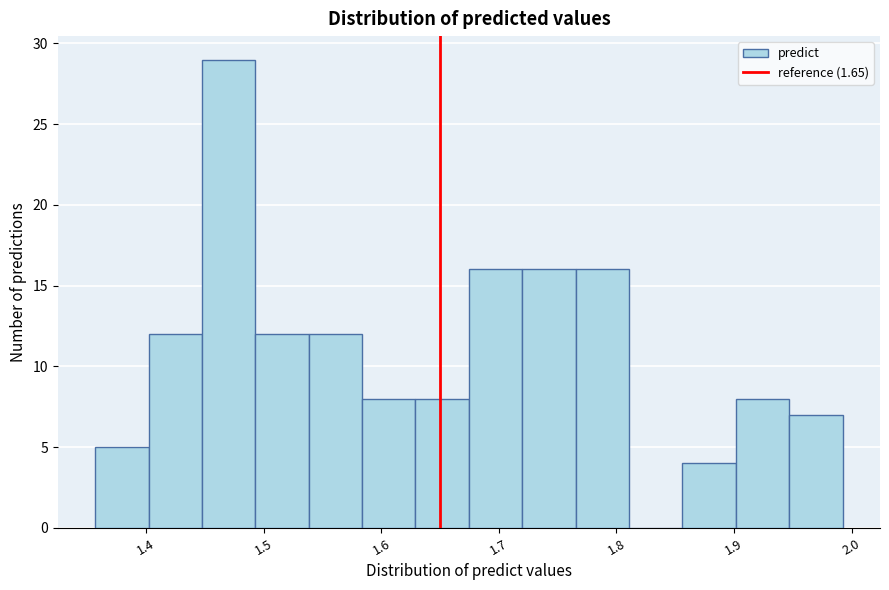

Reading left to right, transcribe this chart: for each bar, give the range it covers on the x-axis and its height. Neither the bar edges nor the heights are printed on the chart, so give them approximately, as read against the axes.

1.36 to 1.40: 5
1.40 to 1.45: 12
1.45 to 1.49: 29
1.49 to 1.54: 12
1.54 to 1.58: 12
1.58 to 1.63: 8
1.63 to 1.67: 8
1.67 to 1.72: 16
1.72 to 1.77: 16
1.77 to 1.81: 16
1.81 to 1.86: 0
1.86 to 1.90: 4
1.90 to 1.95: 8
1.95 to 1.99: 7